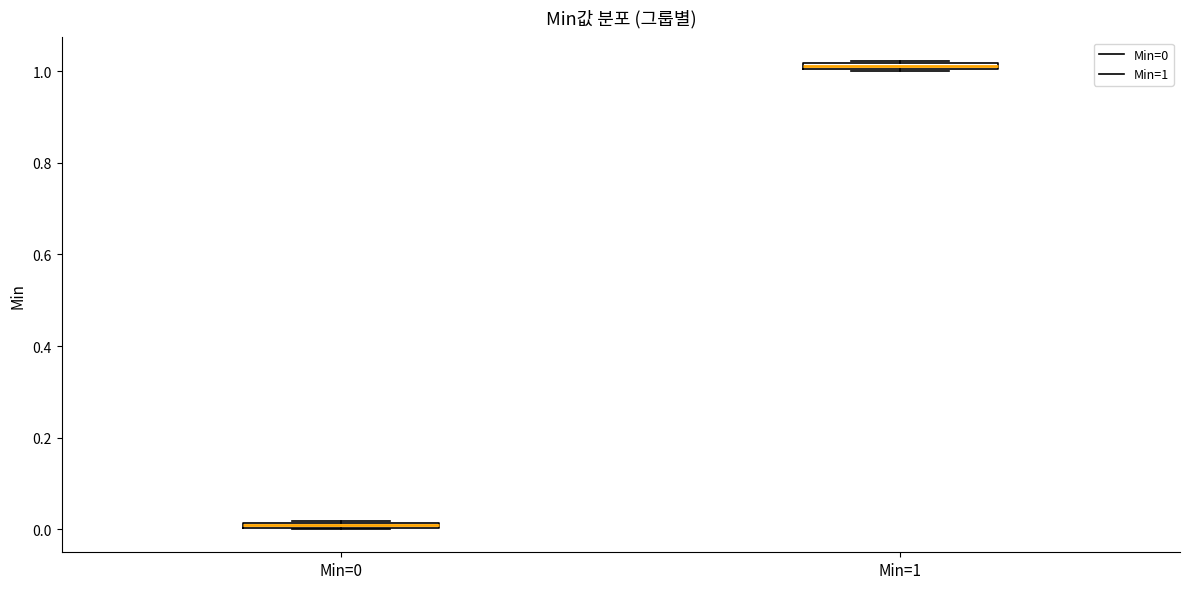

Which box's median line is the highest?

Min=1